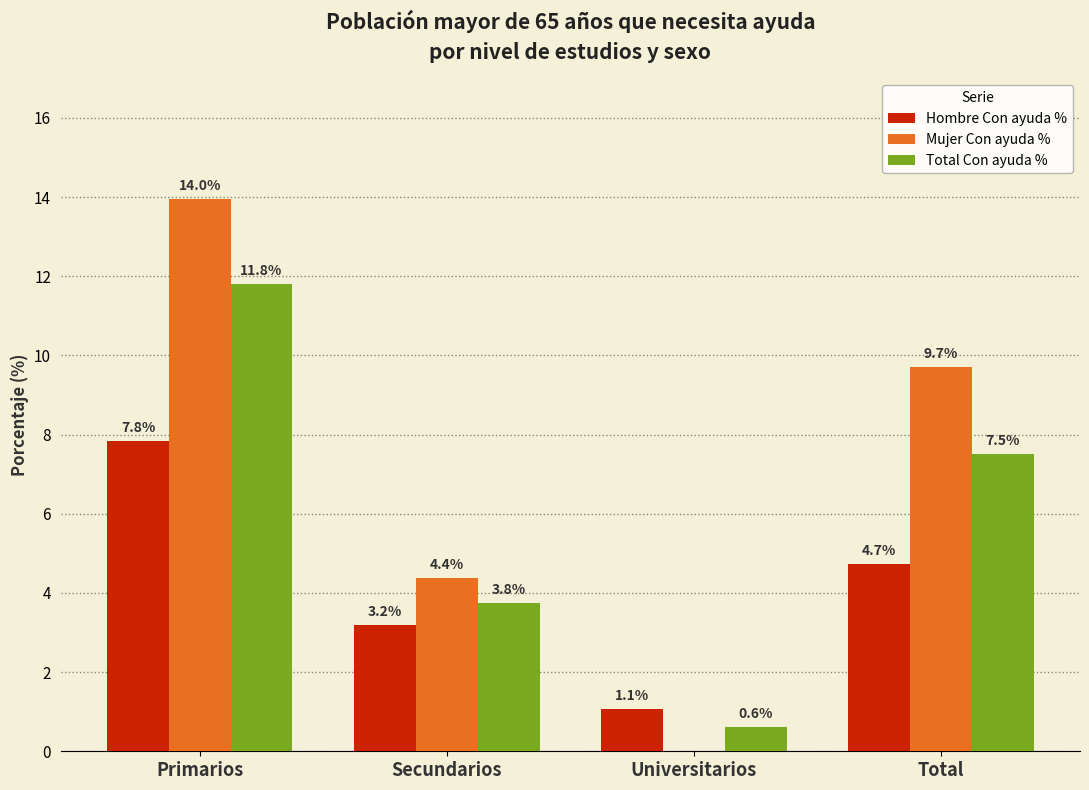

Which category has the highest value in the Mujer Con ayuda % series?

Primarios